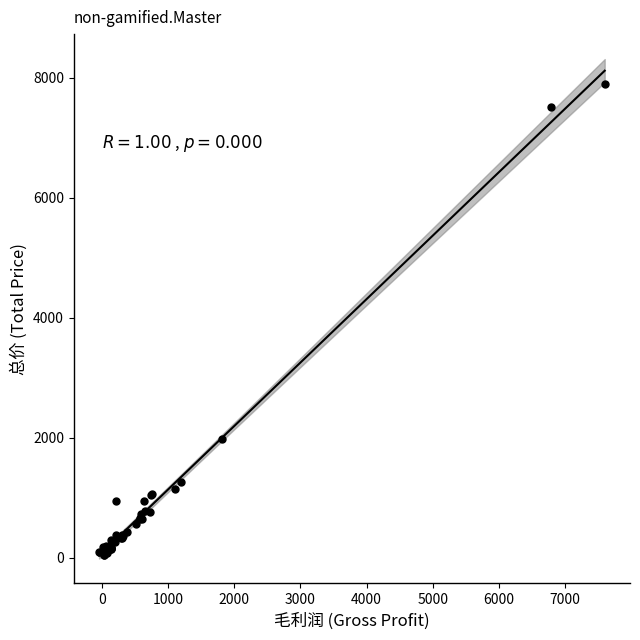

What Y value in the scatter plot is closest to 3972?

1980.0